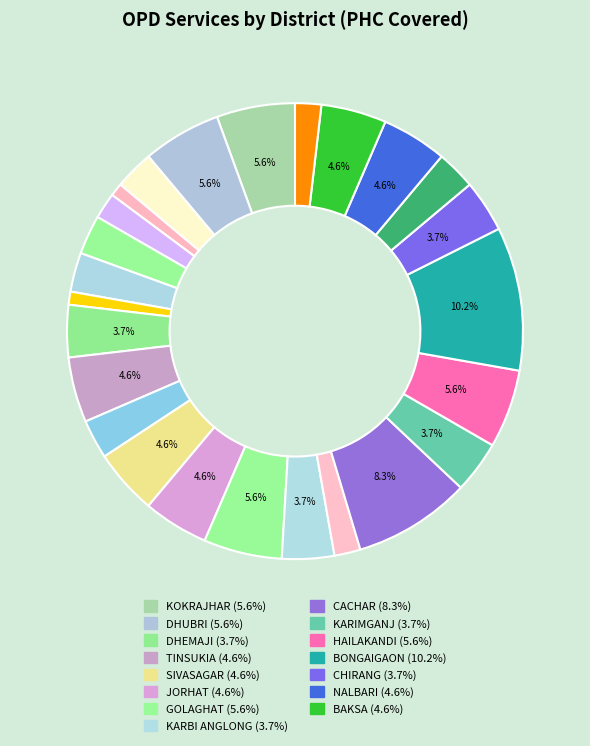

To the nearest percent, what is the difference between the largest and smallest slice percentages?

10%